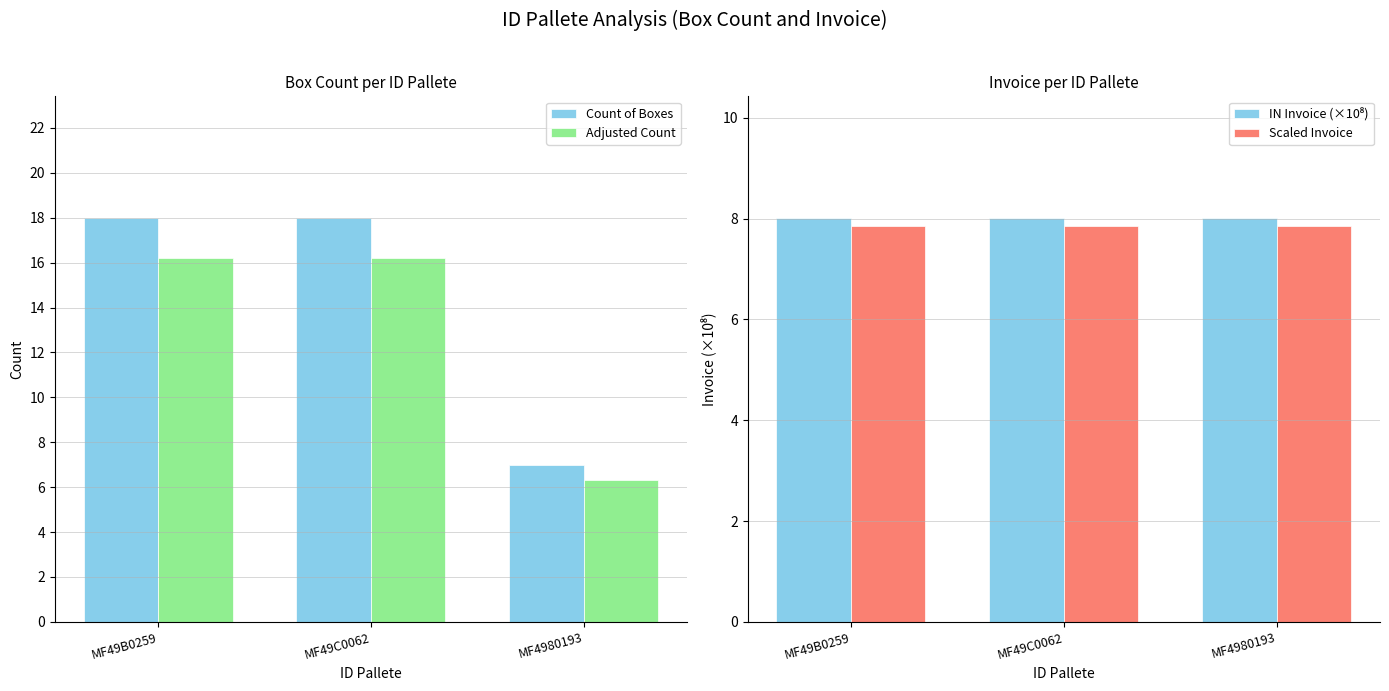

True or false: IN Invoice (×10⁸) has a value of 8.0 at MF49B0259.

True